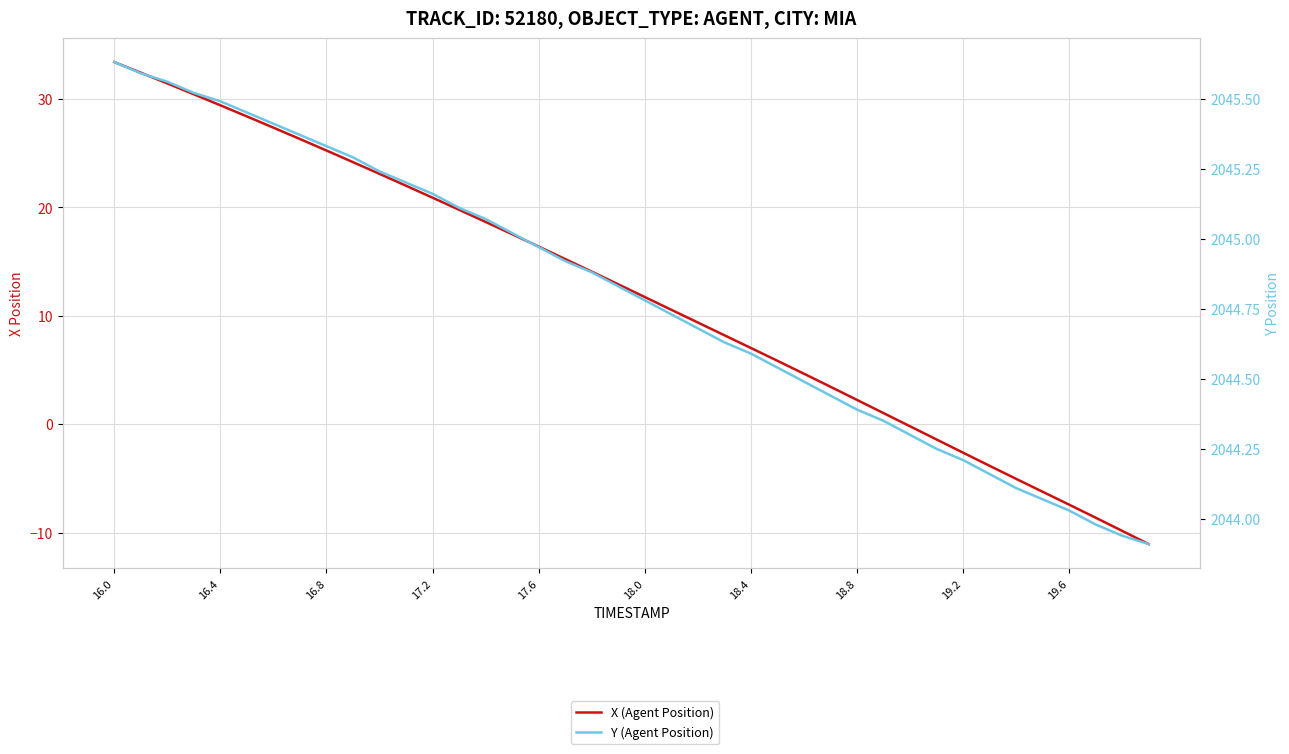

True or false: Y (Agent Position) has more than 1 interior local peaks.

False